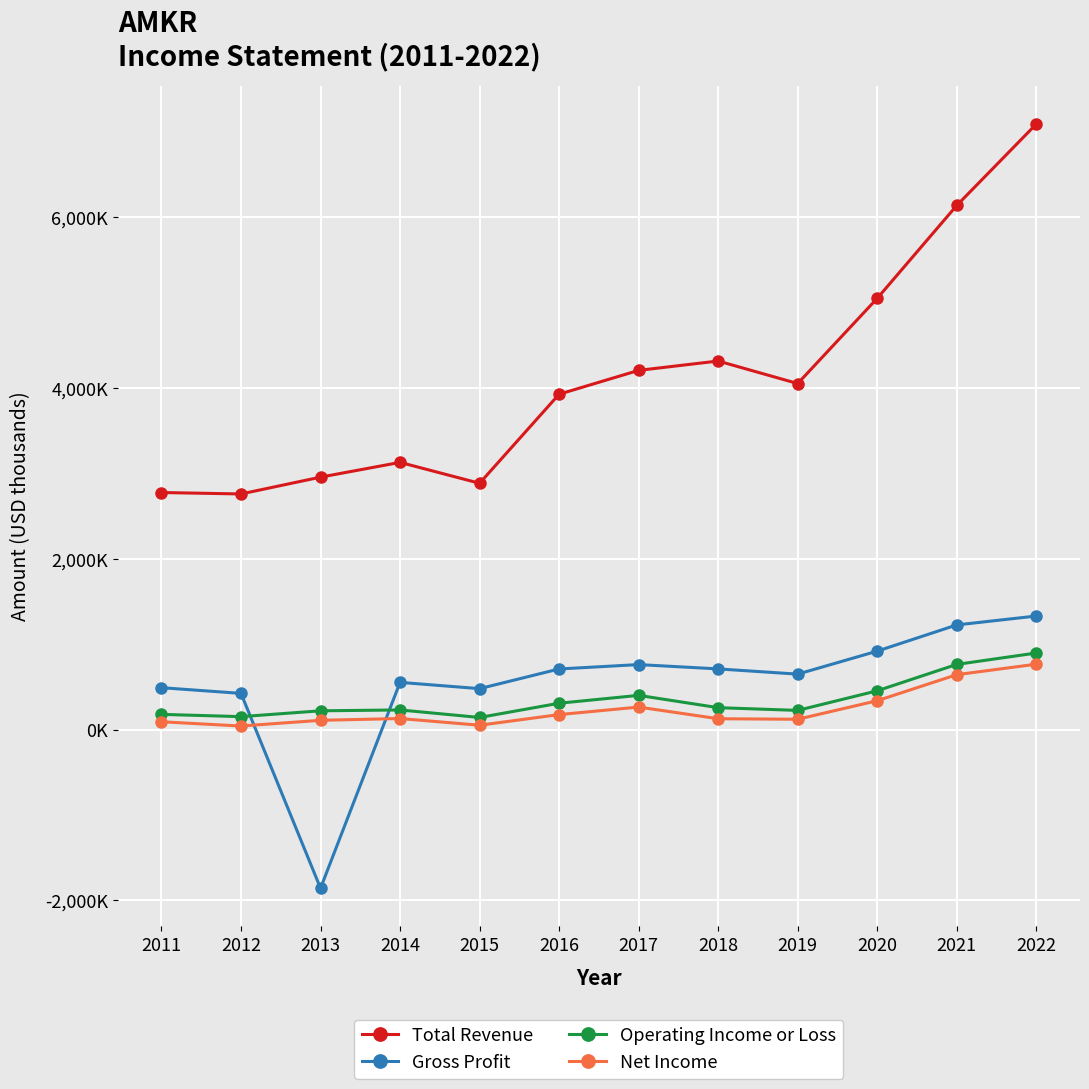

Does the chart have visible grid lines?

Yes